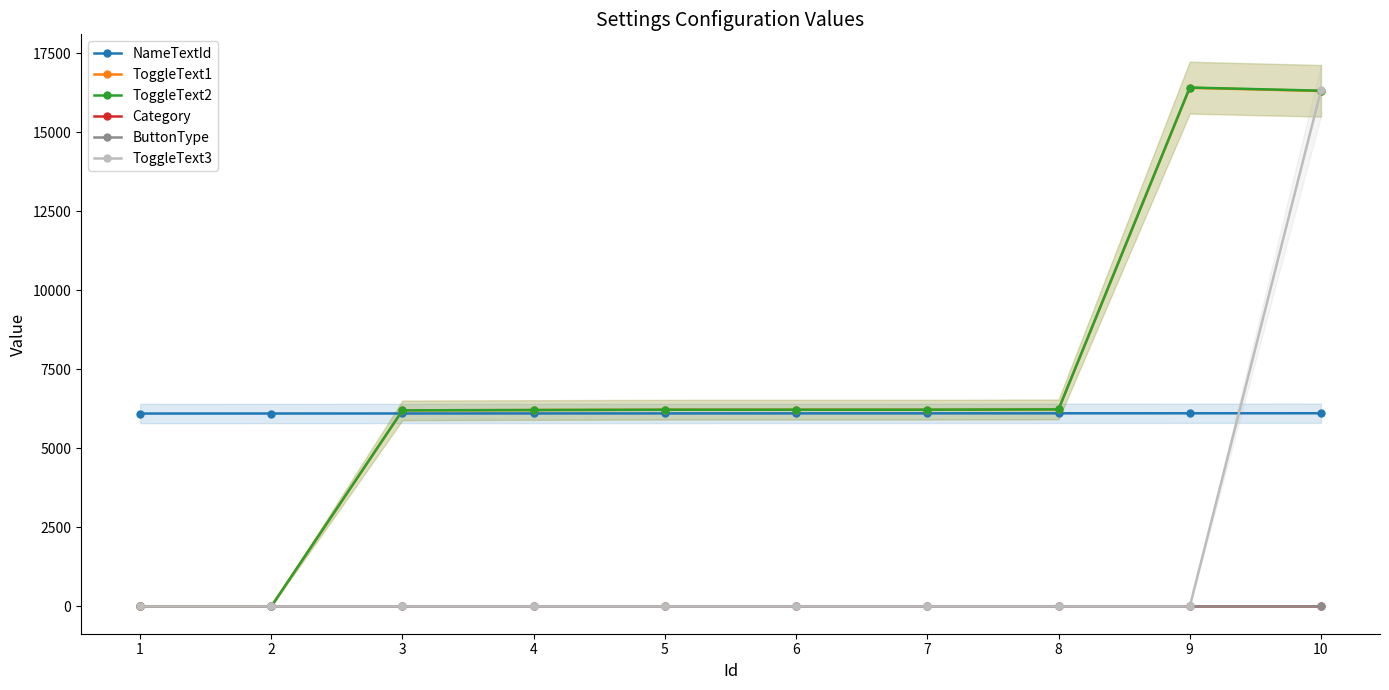

At how many categories does at least one series exceed 7591?

2